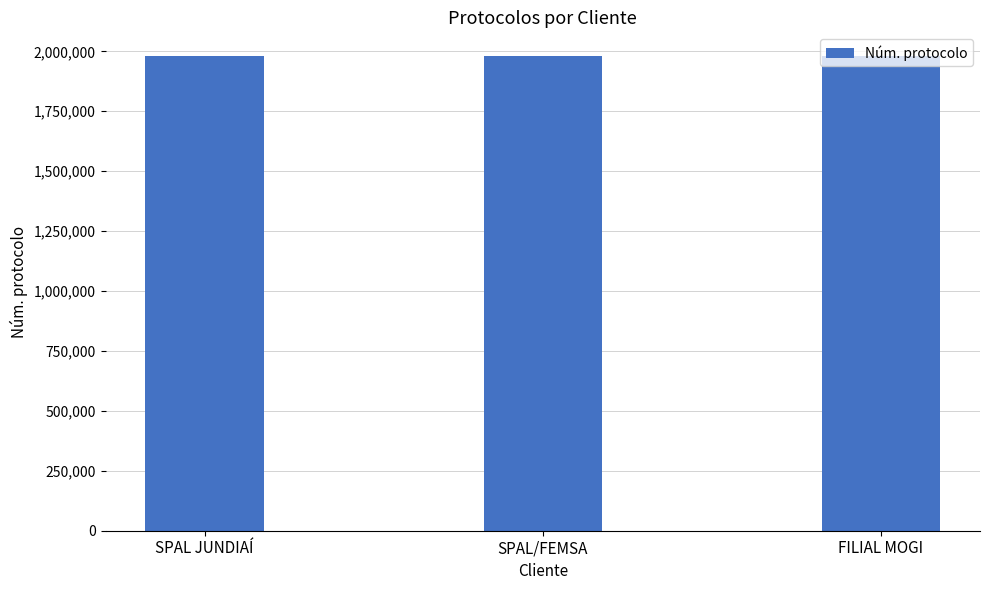

What is the greatest value displayed?

1980432